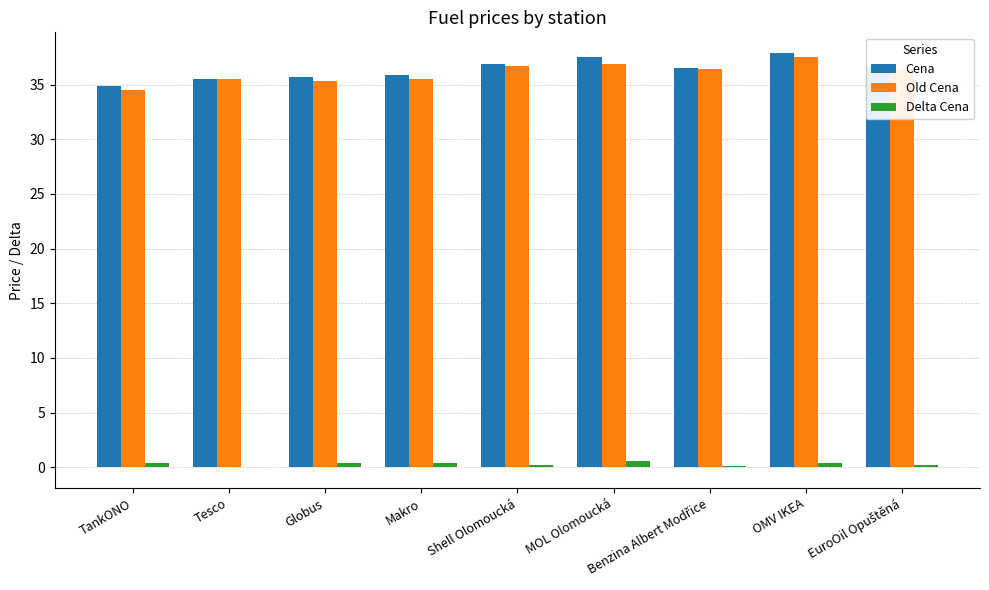

Are the bars horizontal?

No